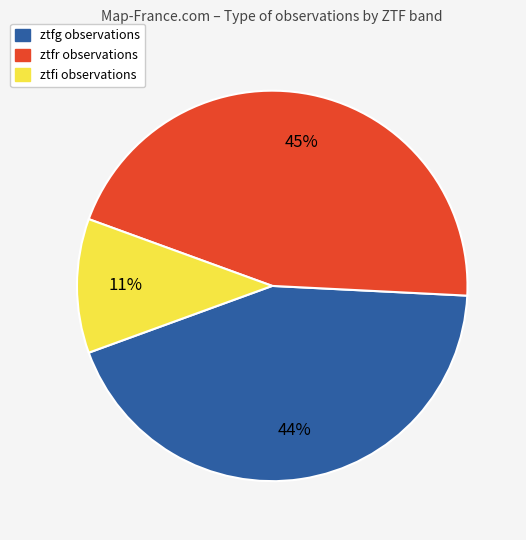

Rank the categories by value from highest to lowest.

ztfr, ztfg, ztfi